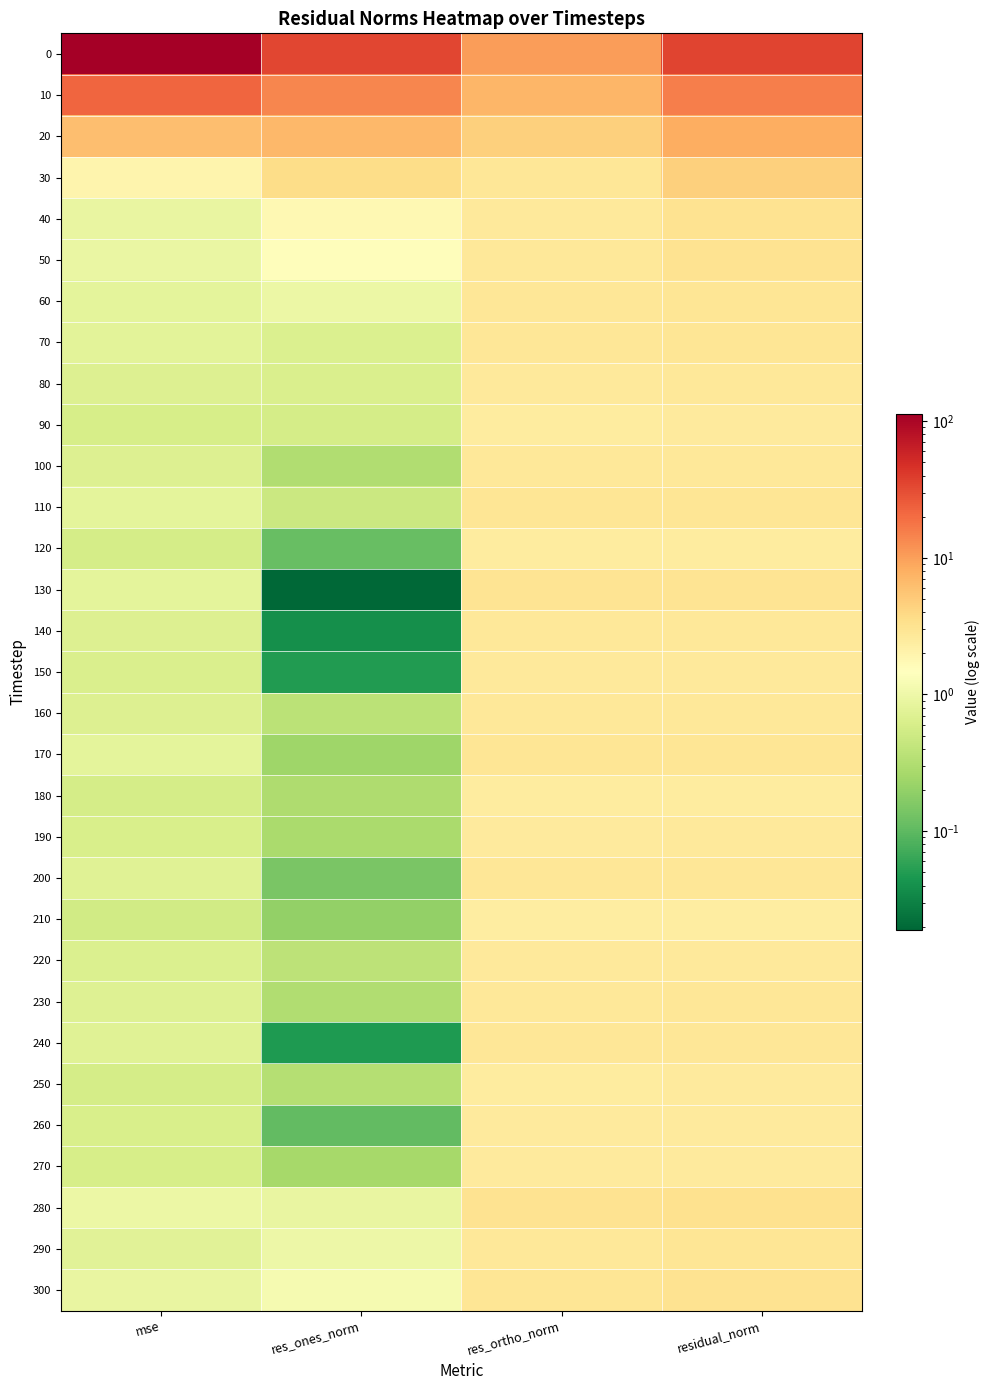

Between mse and res_ortho_norm, which is larger?

mse